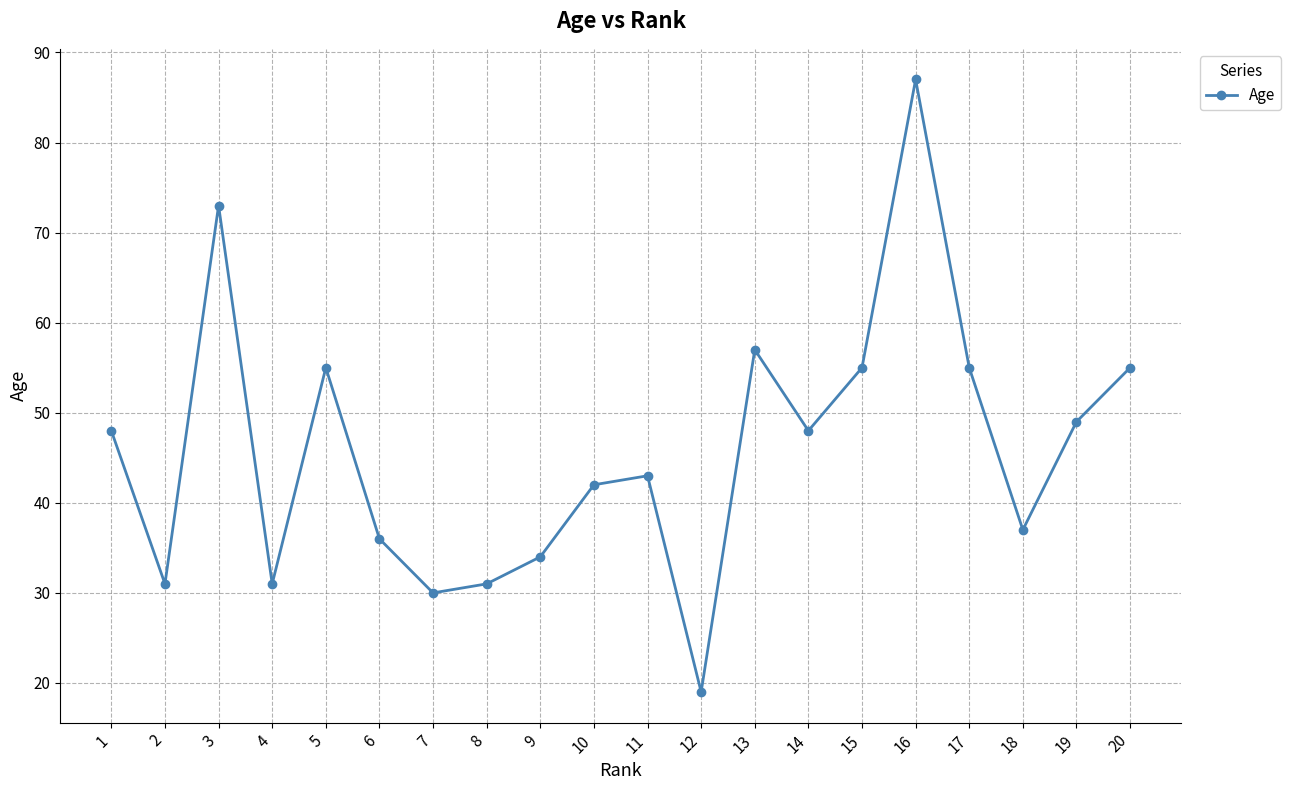

What is the average value?

46